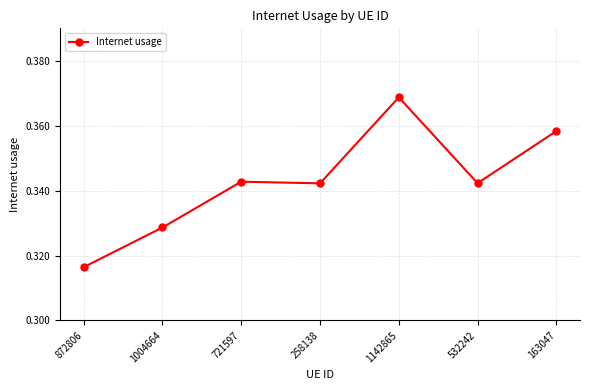

What is the label of the 2nd point from the left?

1004664